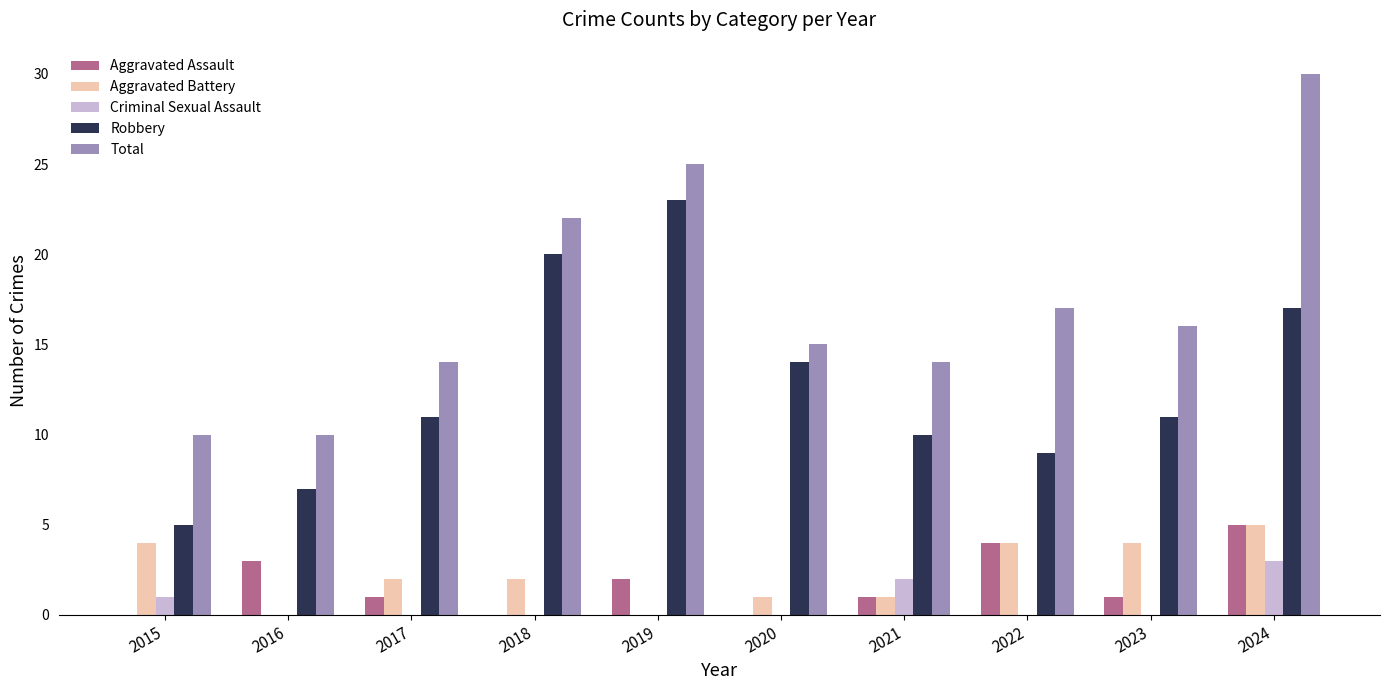

What is the spread (max minus min) of values at 2023?

16